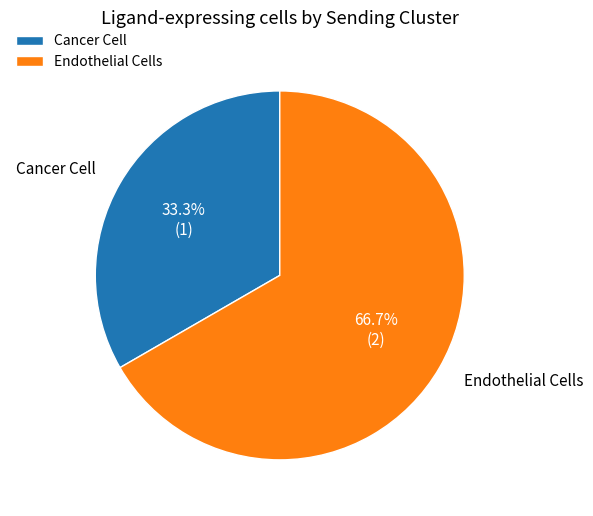

To the nearest percent, what is the average slice percentage?

50%